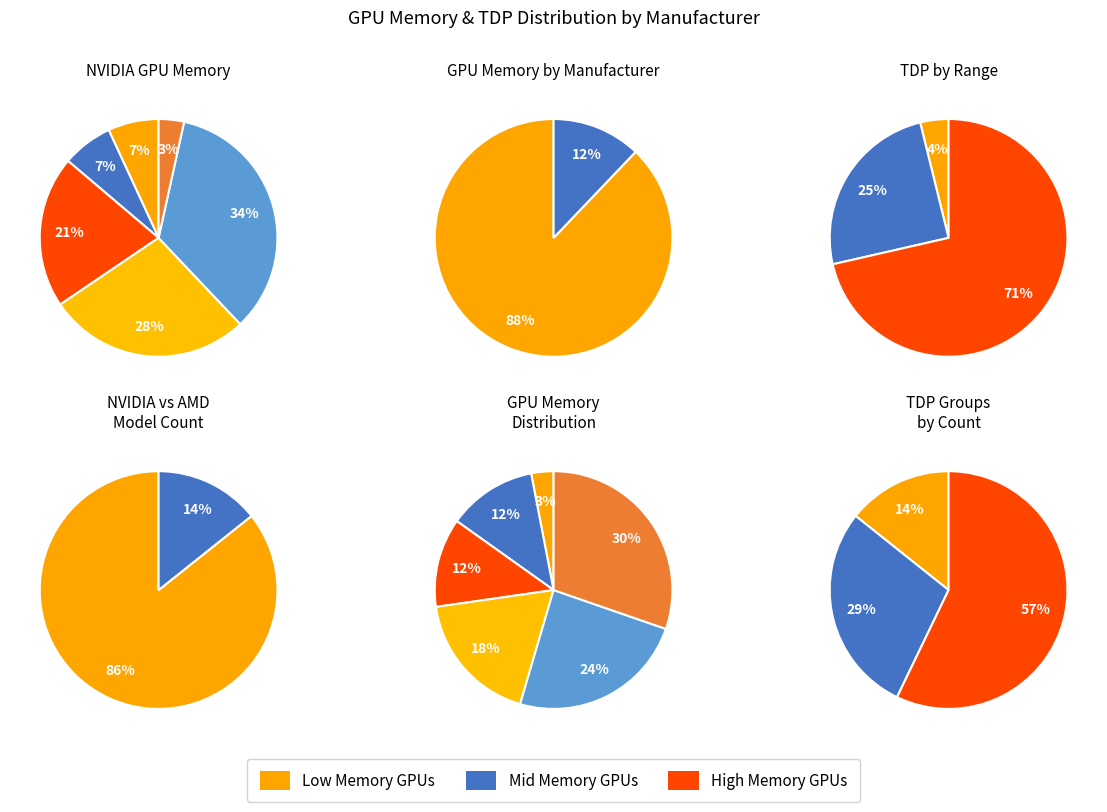

To the nearest percent, what percentage of the pie is 4?

24%